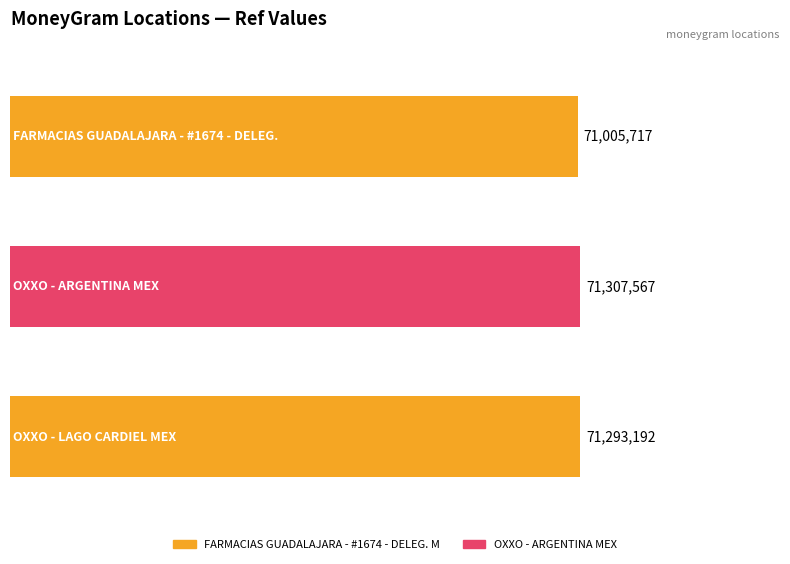

Where does the data first go above 71293192?

OXXO - ARGENTINA MEX